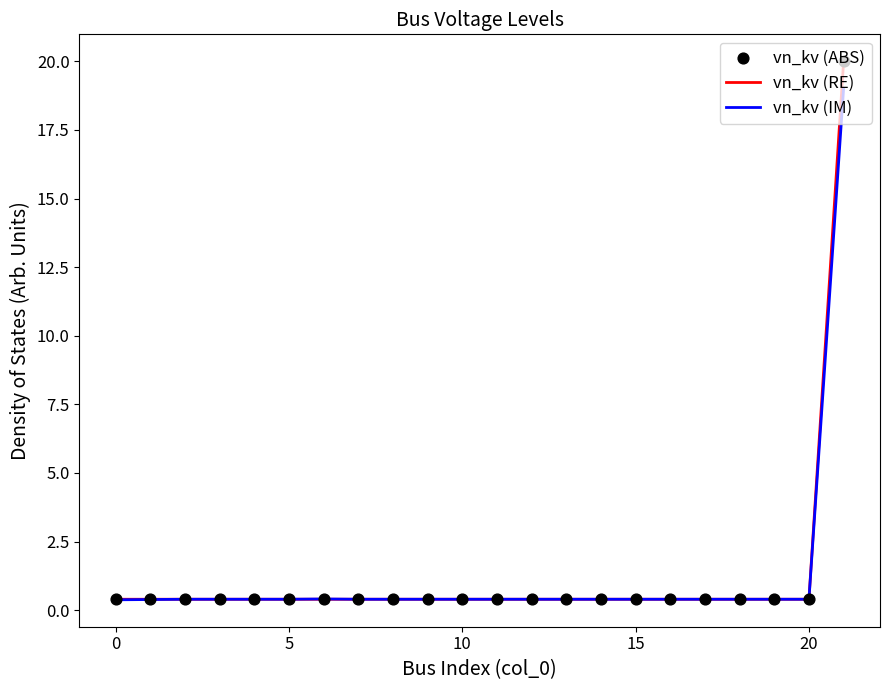

What is the highest value of the vn_kv (IM) series?

19.0